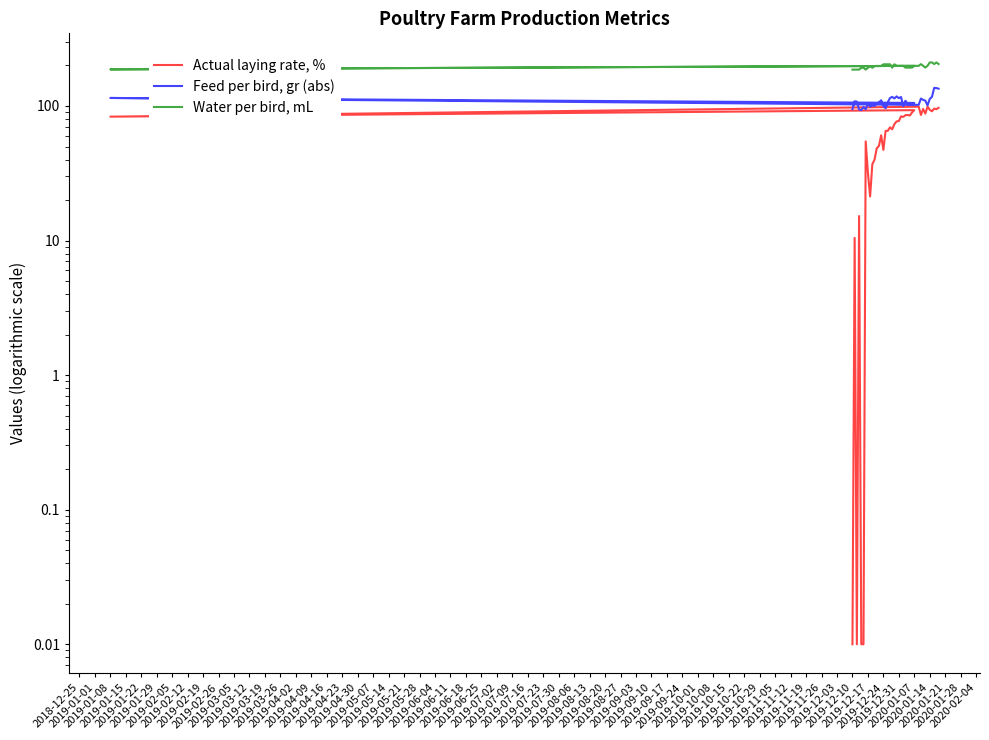

Reading right to left, what are all the values shown in this chart?

Actual laying rate, %: 96.9	94.7	95.6	91.3	93.7	99.0	87.8	95.1	85.8	98.8	83.3	93.1	89.6	85.0	85.7	85.5	82.9	83.7	77.3	76.8	73.4	67.2	69.4	65.3	65.3	47.2	60.6	50.6	48.5	39.9	36.9	21.3	31.9	54.6	0.0	0.0	15.2	0.0	10.5	0.0
Feed per bird, gr (abs): 134.4	135.9	136.3	116.9	112.9	101.0	109.5	111.1	113.6	101.9	114.7	105.4	102.1	102.6	103.0	109.4	99.6	116.7	114.3	117.9	113.8	116.8	114.6	106.7	96.2	99.9	110.3	106.3	104.6	100.2	100.7	98.8	104.3	94.5	98.3	93.2	94.2	107.8	108.3	94.6
Water per bird, mL: 204.9	210.8	204.9	210.7	210.7	198.9	193.0	198.9	204.7	198.8	187.1	198.8	192.9	192.8	192.8	192.8	198.6	198.5	198.5	198.5	204.3	192.6	204.2	204.1	204.1	204.1	198.2	198.2	198.2	198.1	192.3	198.1	192.3	186.4	192.2	192.2	186.4	186.4	186.4	186.3